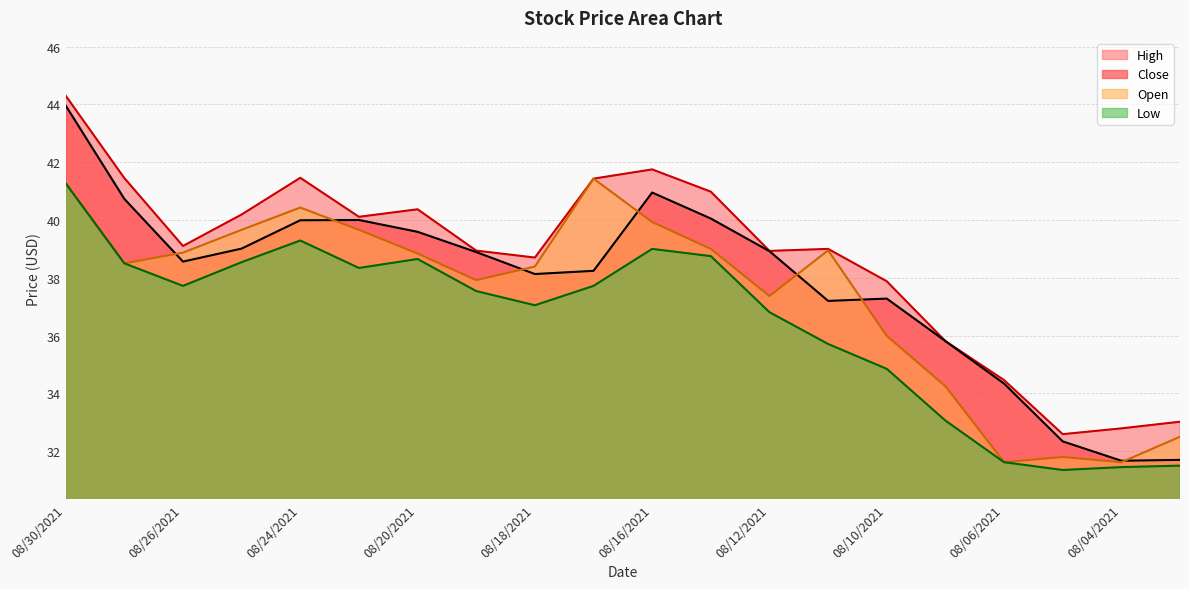

Reading left to right, what are all the values shown in this chart?

Close: 44.0	40.7	38.6	39.0	40.0	40.0	39.6	38.9	38.1	38.2	41.0	40.0	38.9	37.2	37.3	35.8	34.3	32.3	31.7	31.7
Open: 41.3	38.5	38.9	39.7	40.4	39.7	38.8	37.9	38.4	41.4	39.9	39.0	37.4	39.0	36.0	34.2	31.6	31.8	31.6	32.5
High: 44.3	41.5	39.1	40.2	41.5	40.1	40.4	38.9	38.7	41.4	41.8	41.0	38.9	39.0	37.9	35.8	34.5	32.6	32.8	33.0
Low: 41.3	38.5	37.7	38.5	39.3	38.3	38.6	37.5	37.0	37.7	39.0	38.8	36.8	35.7	34.9	33.1	31.6	31.4	31.4	31.5